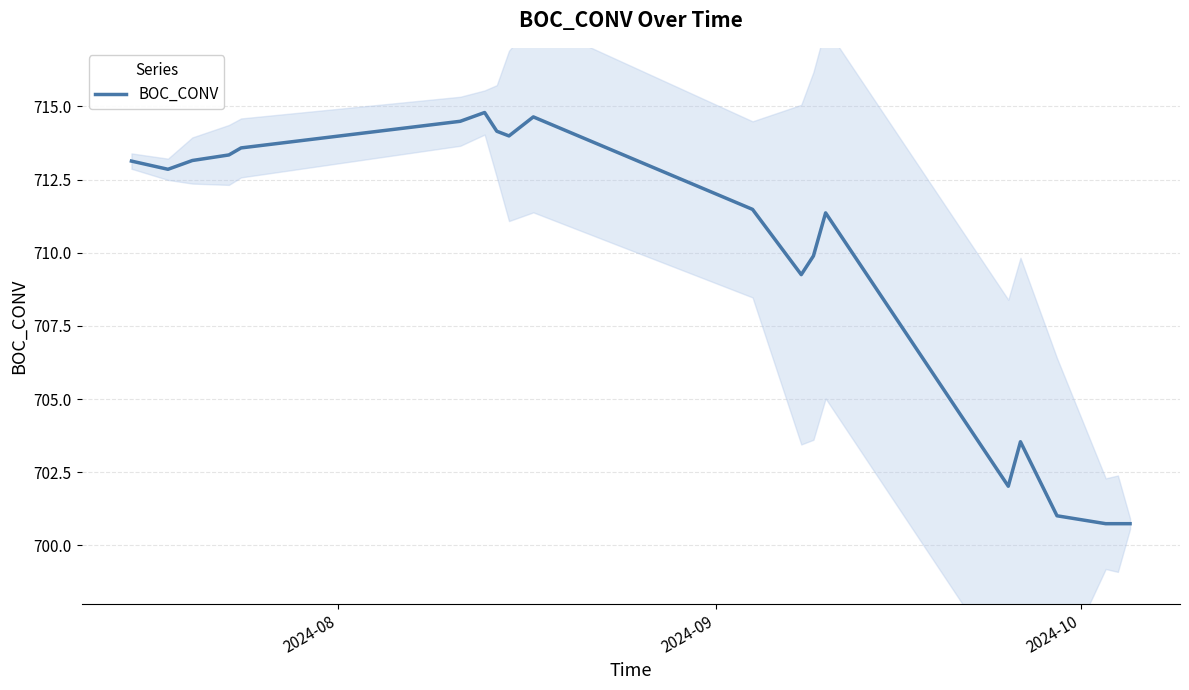

What is the lowest value of the BOC_CONV series?

700.7